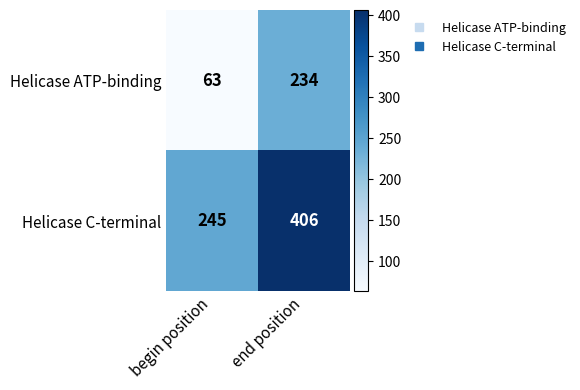

What is the minimum value shown in the chart?

63